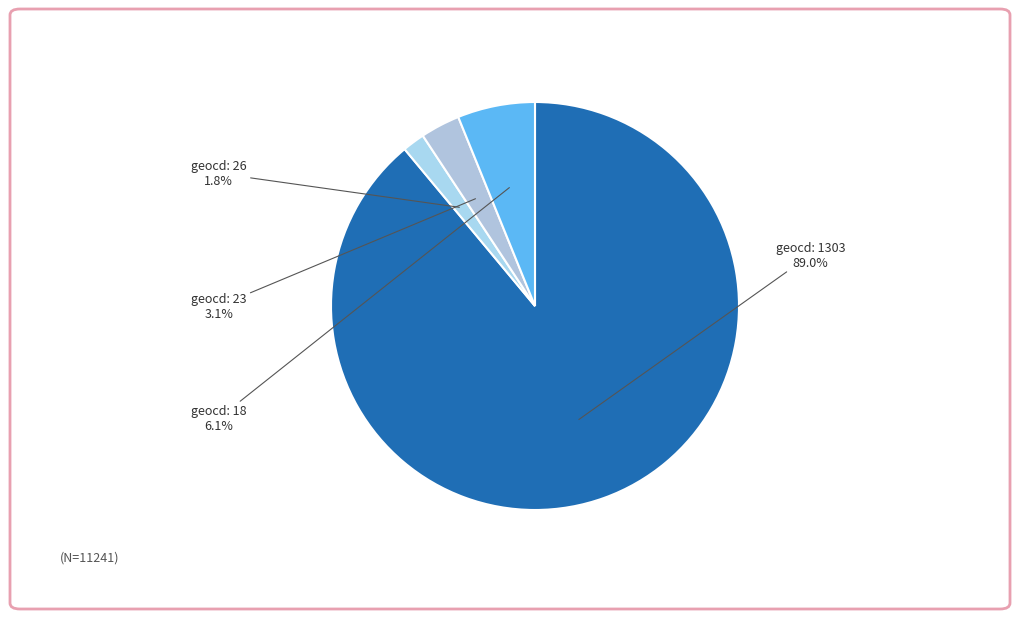

What is the largest slice in the pie chart?

1303